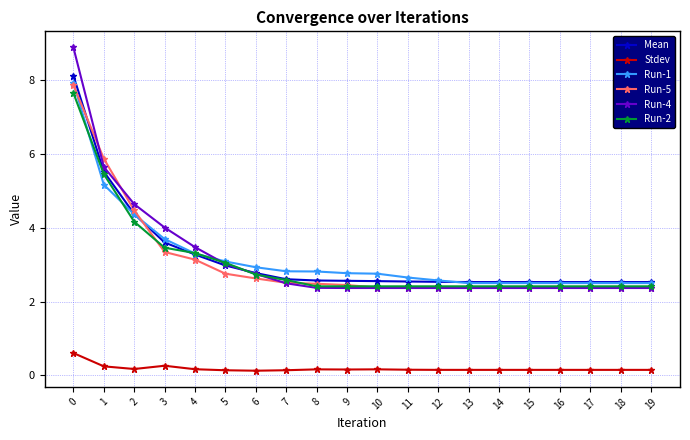

Which series has the widest spread of values?

Run-4